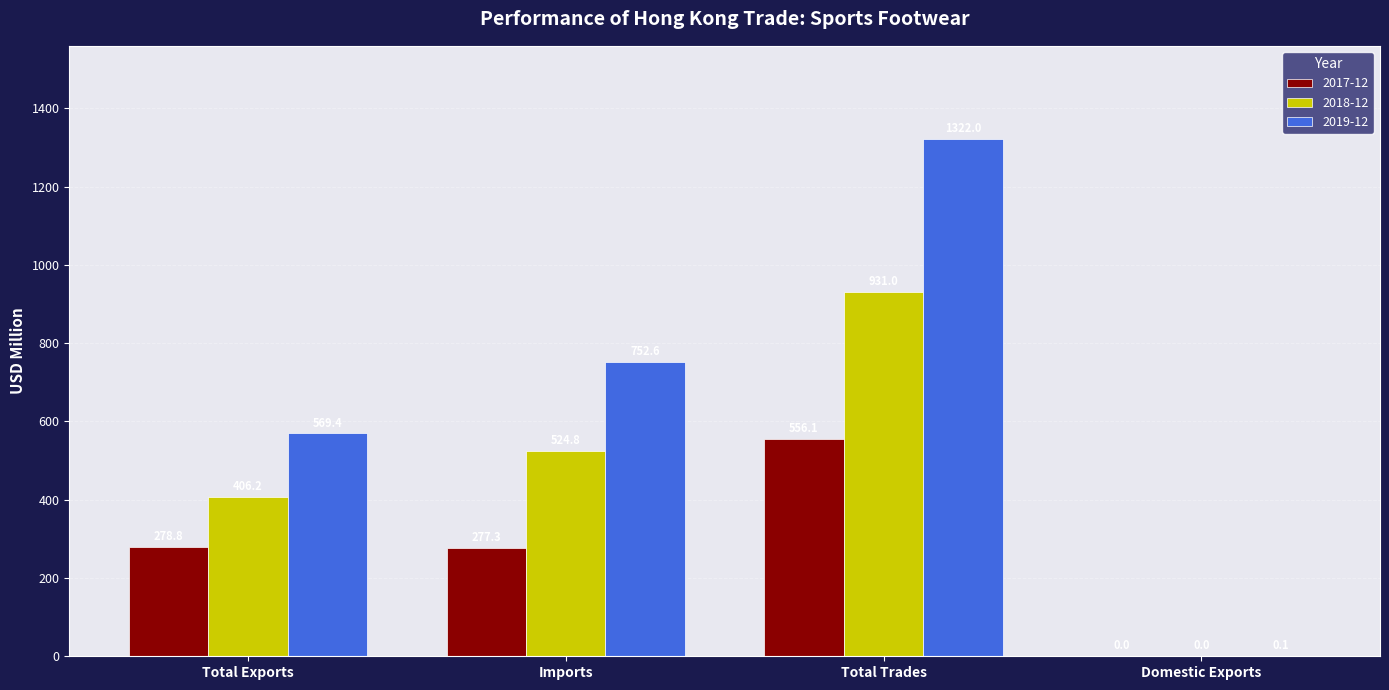

Between Total Exports and Imports, which series saw the biggest shift?

2019-12